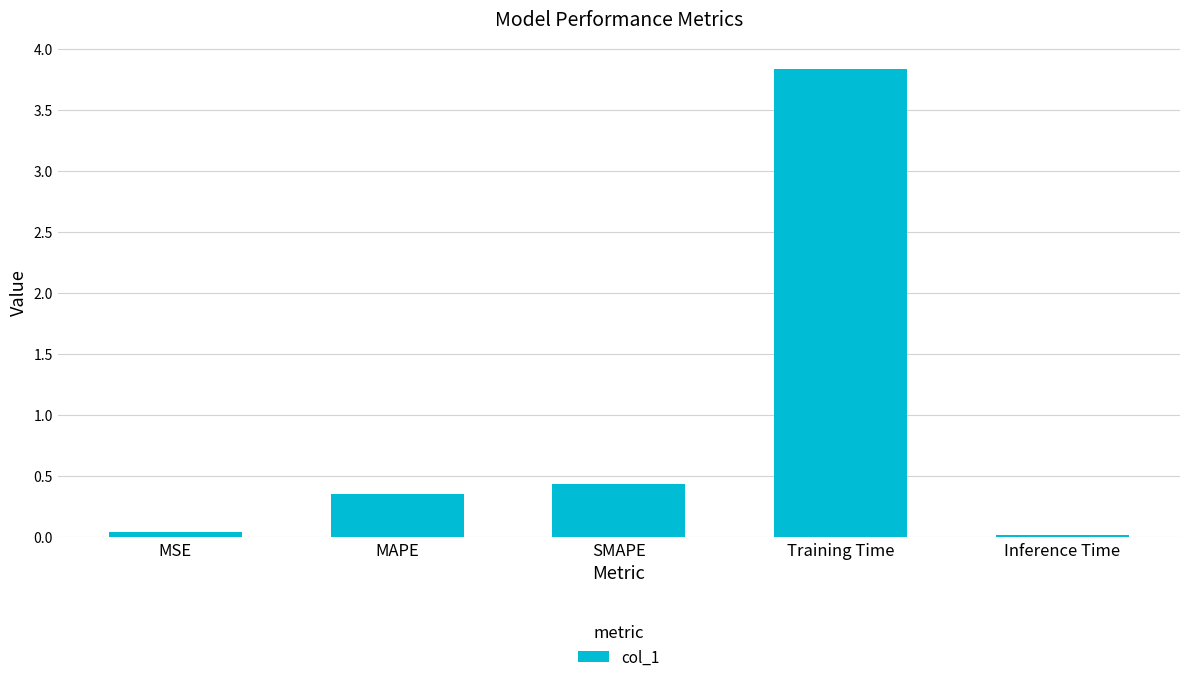

The chart shows a value of 0.1 at MAPE. True or false?

False